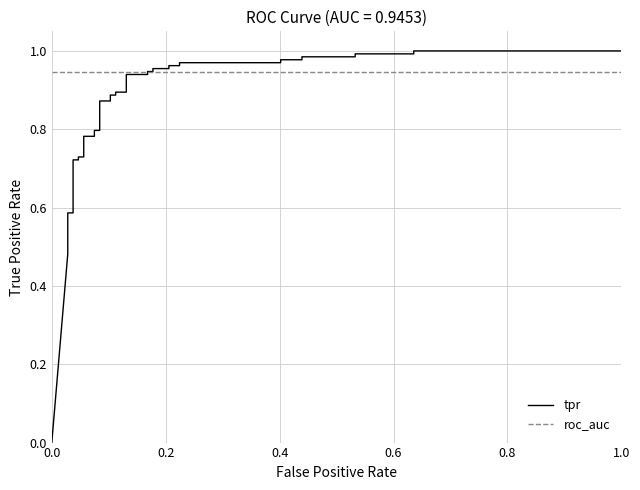

How many times do tpr and roc_auc cross each other?

1